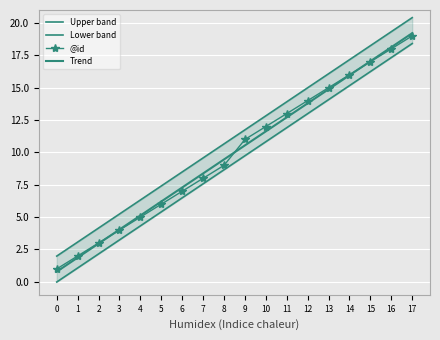

Count the number of categories in the chart.

18